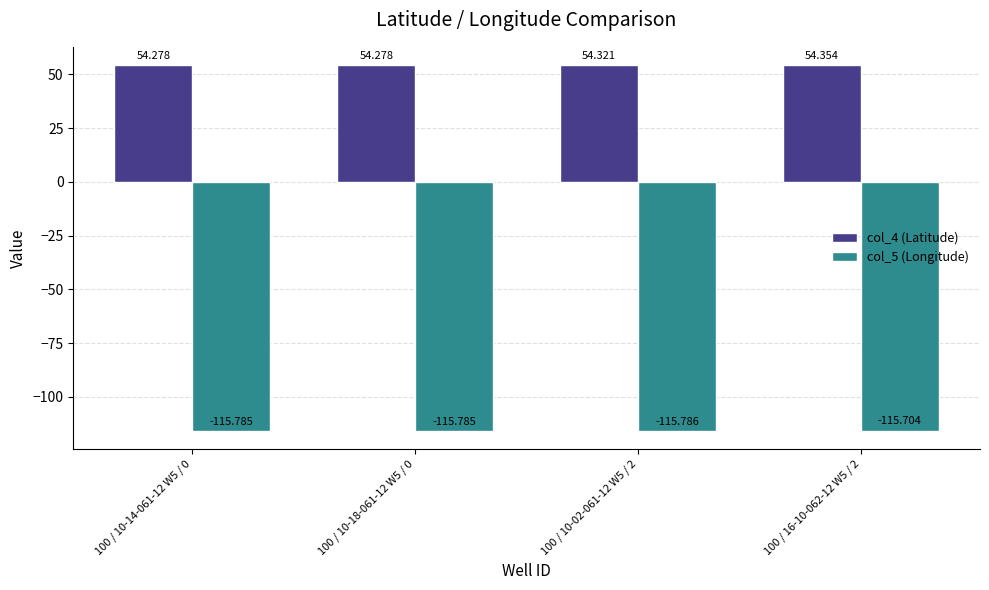

How many bars are there in total?

8